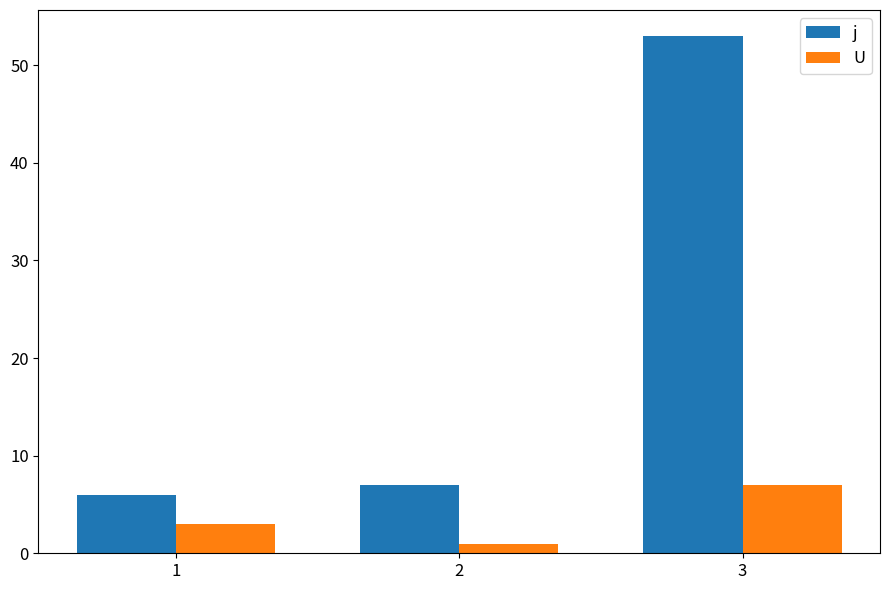

What is the difference between the U values at 2 and 1?

2